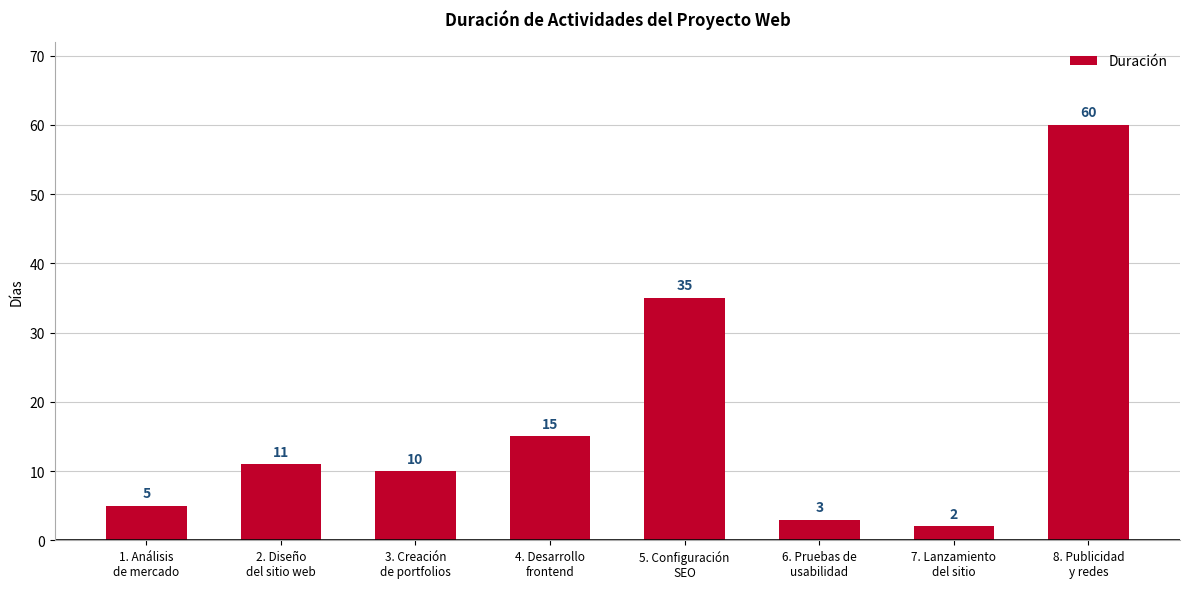

What is the label of the 4th bar from the left?

4. Desarrollo
frontend